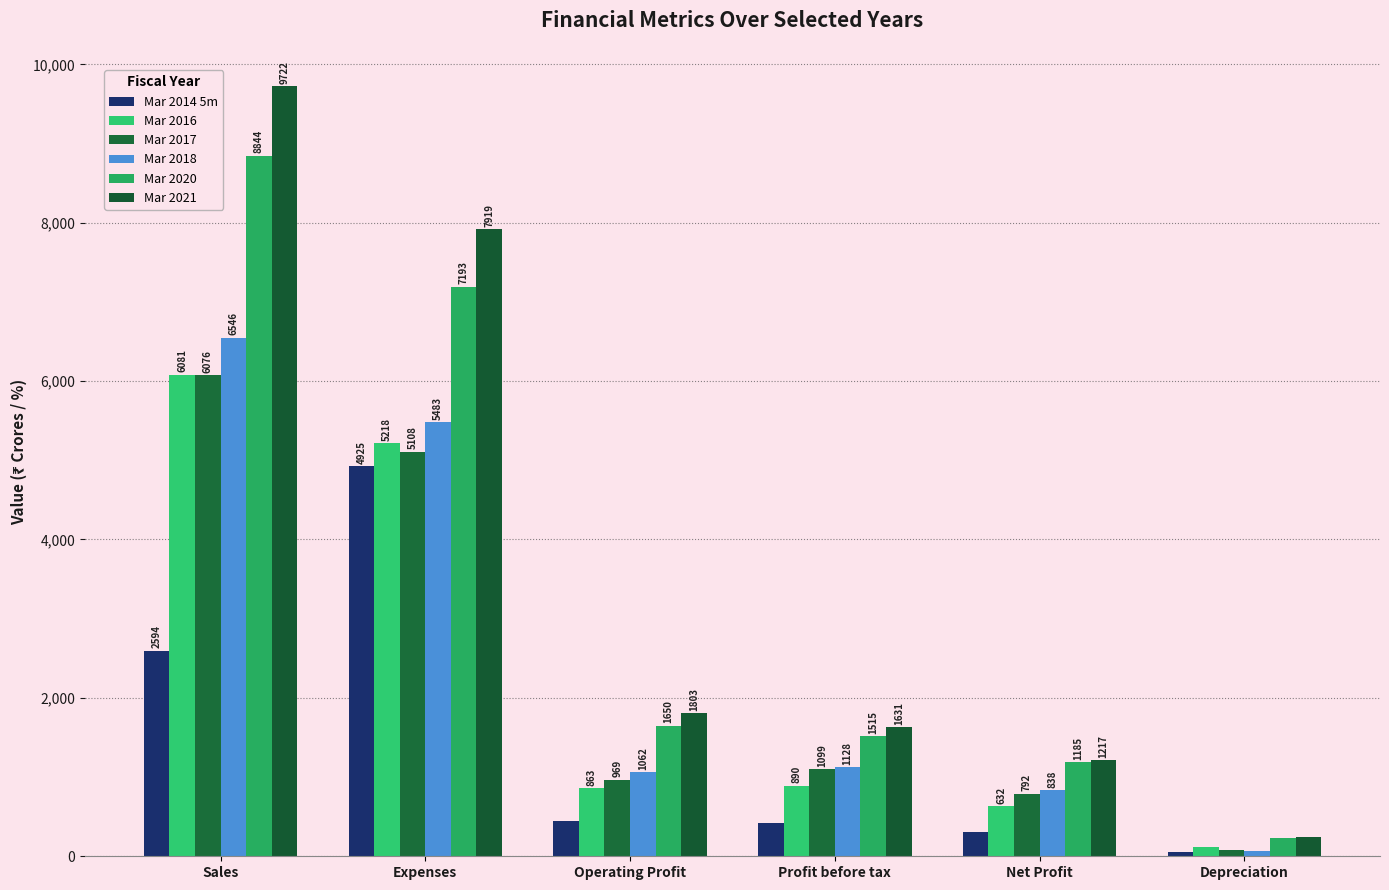

Reading left to right, transcribe all the data shown in this chart.

Mar 2014 5m: Sales=2594	Expenses=4925	Operating Profit=440	Profit before tax=422	Net Profit=303	Depreciation=50
Mar 2016: Sales=6081	Expenses=5218	Operating Profit=863	Profit before tax=890	Net Profit=632	Depreciation=121
Mar 2017: Sales=6076	Expenses=5108	Operating Profit=969	Profit before tax=1099	Net Profit=792	Depreciation=79
Mar 2018: Sales=6546	Expenses=5483	Operating Profit=1062	Profit before tax=1128	Net Profit=838	Depreciation=71
Mar 2020: Sales=8844	Expenses=7193	Operating Profit=1650	Profit before tax=1515	Net Profit=1185	Depreciation=232
Mar 2021: Sales=9722	Expenses=7919	Operating Profit=1803	Profit before tax=1631	Net Profit=1217	Depreciation=242